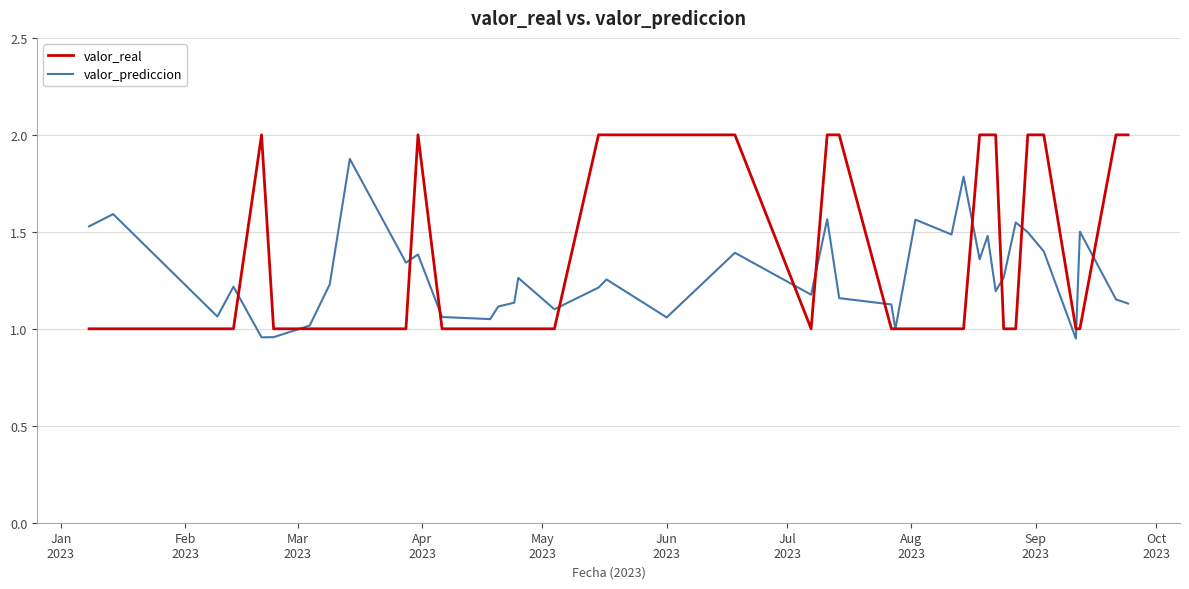

Which series has the largest range (max minus min)?

valor_real